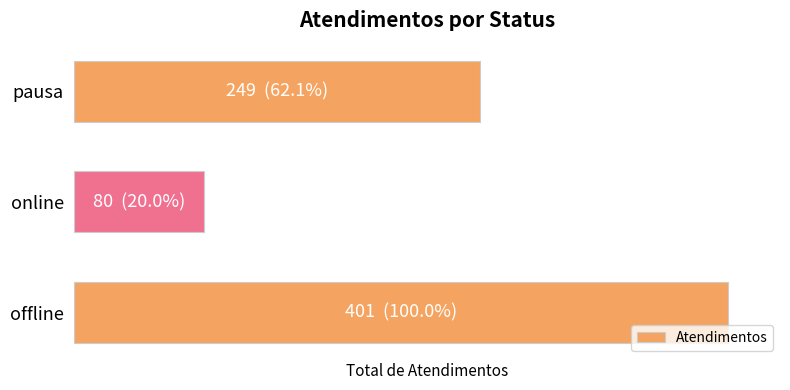

List the labels in order of value, smallest first.

online, pausa, offline